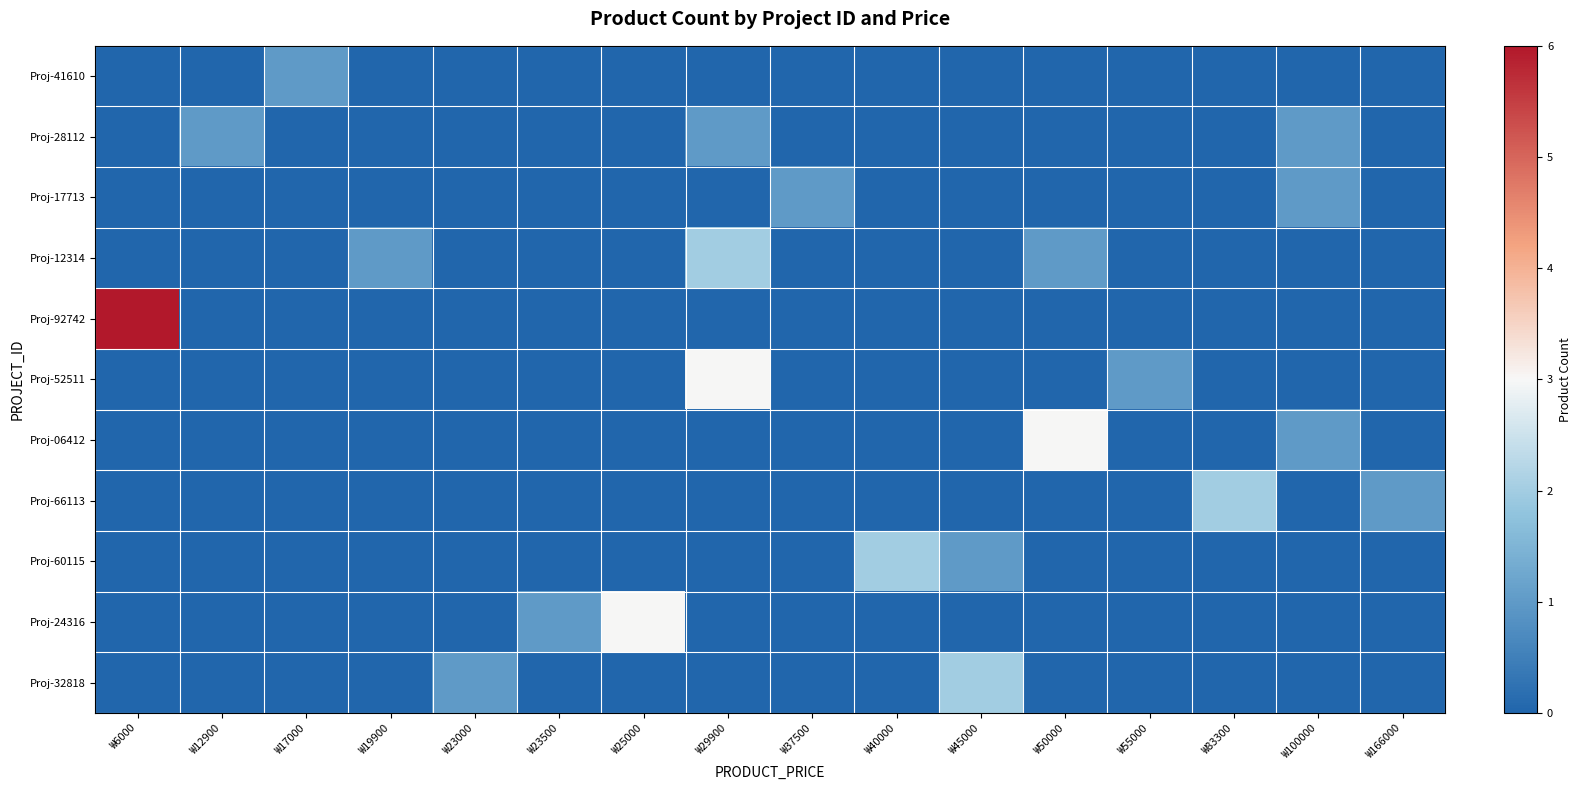

List the series in order of their peak value, lowest first.

Proj-41610, Proj-28112, Proj-17713, Proj-12314, Proj-66113, Proj-60115, Proj-32818, Proj-52511, Proj-06412, Proj-24316, Proj-92742